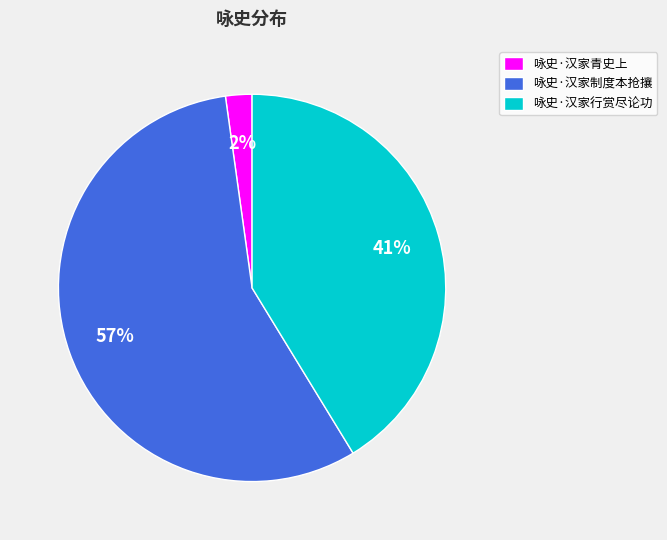

Rank the categories by value from lowest to highest.

咏史·汉家青史上, 咏史·汉家行赏尽论功, 咏史·汉家制度本抢攘